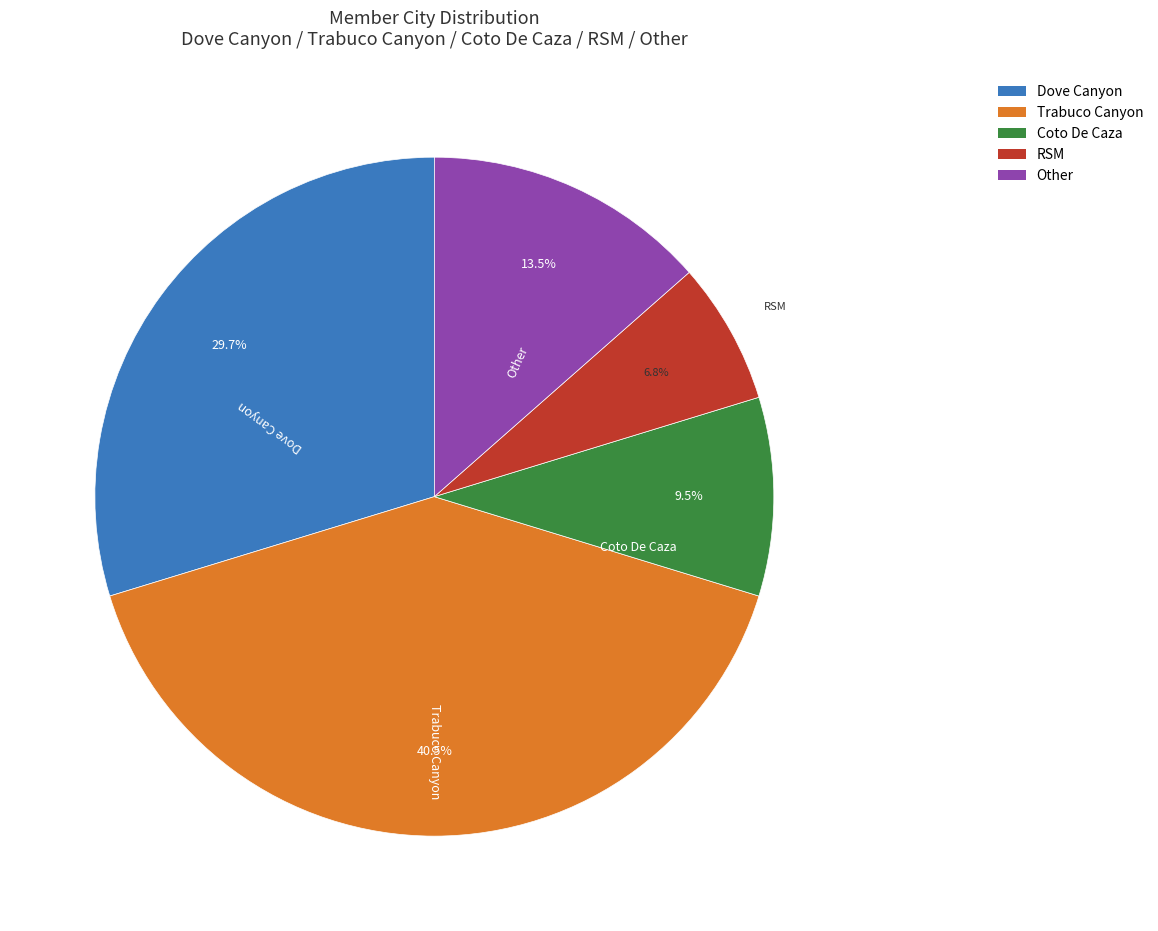

Rank the categories by value from lowest to highest.

RSM, Coto De Caza, Other, Dove Canyon, Trabuco Canyon